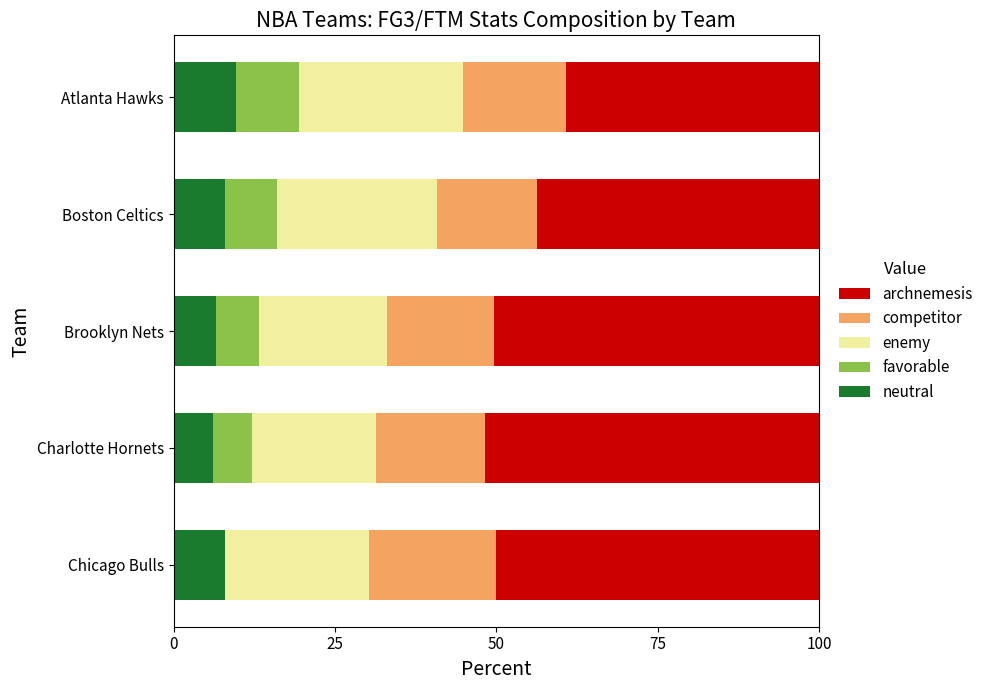

What is the maximum value for neutral?

9.7